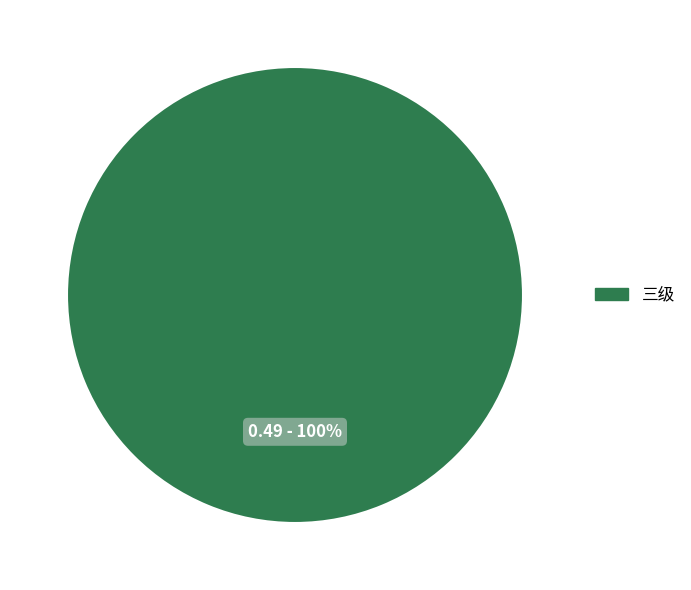

Is there a majority slice in this chart?

Yes